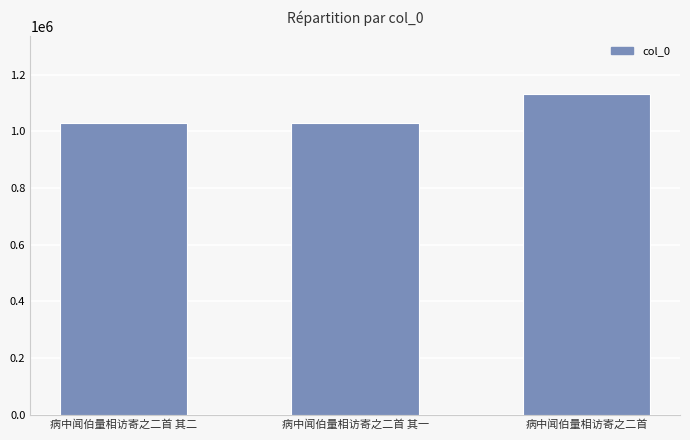

What is the smallest value displayed?

1029470